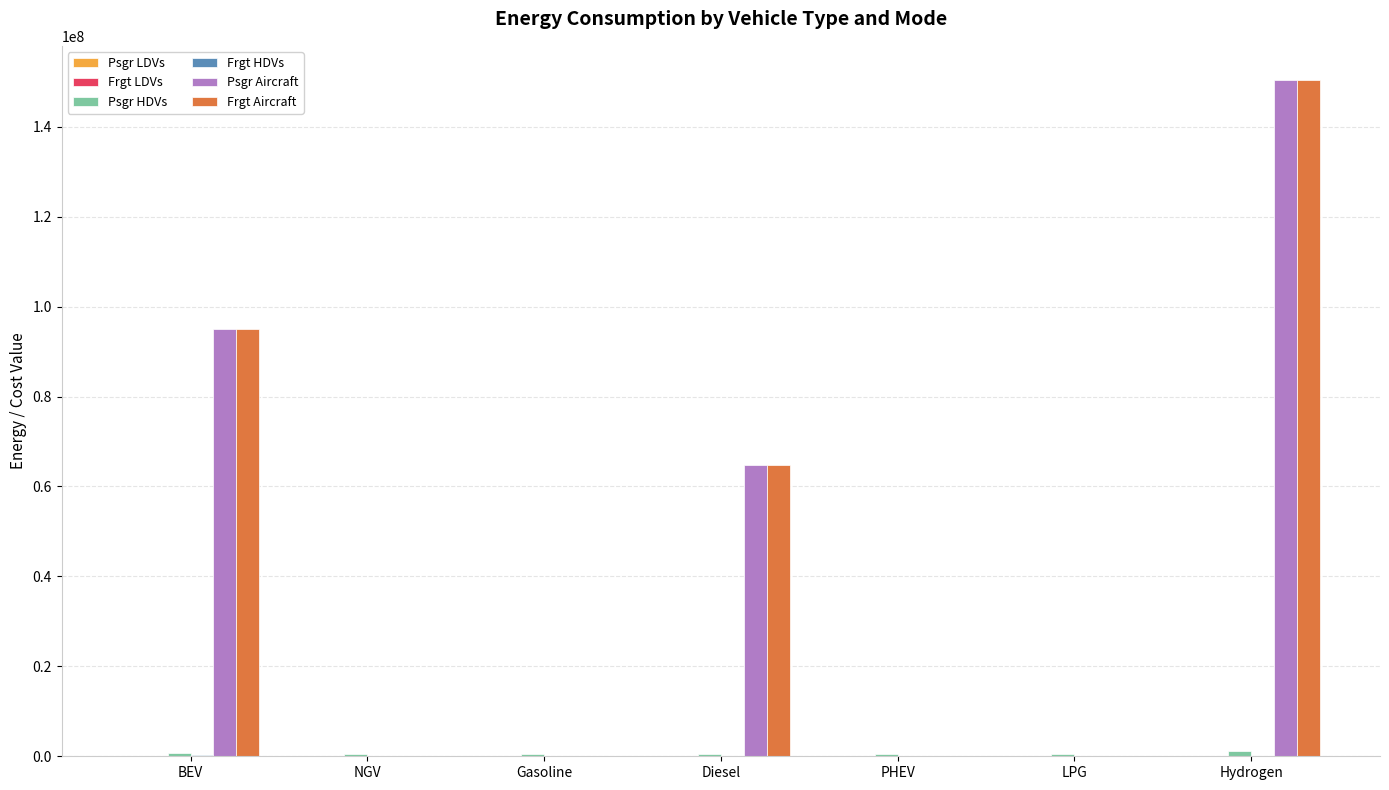

The value of Psgr Aircraft at PHEV is 0.0. True or false?

True